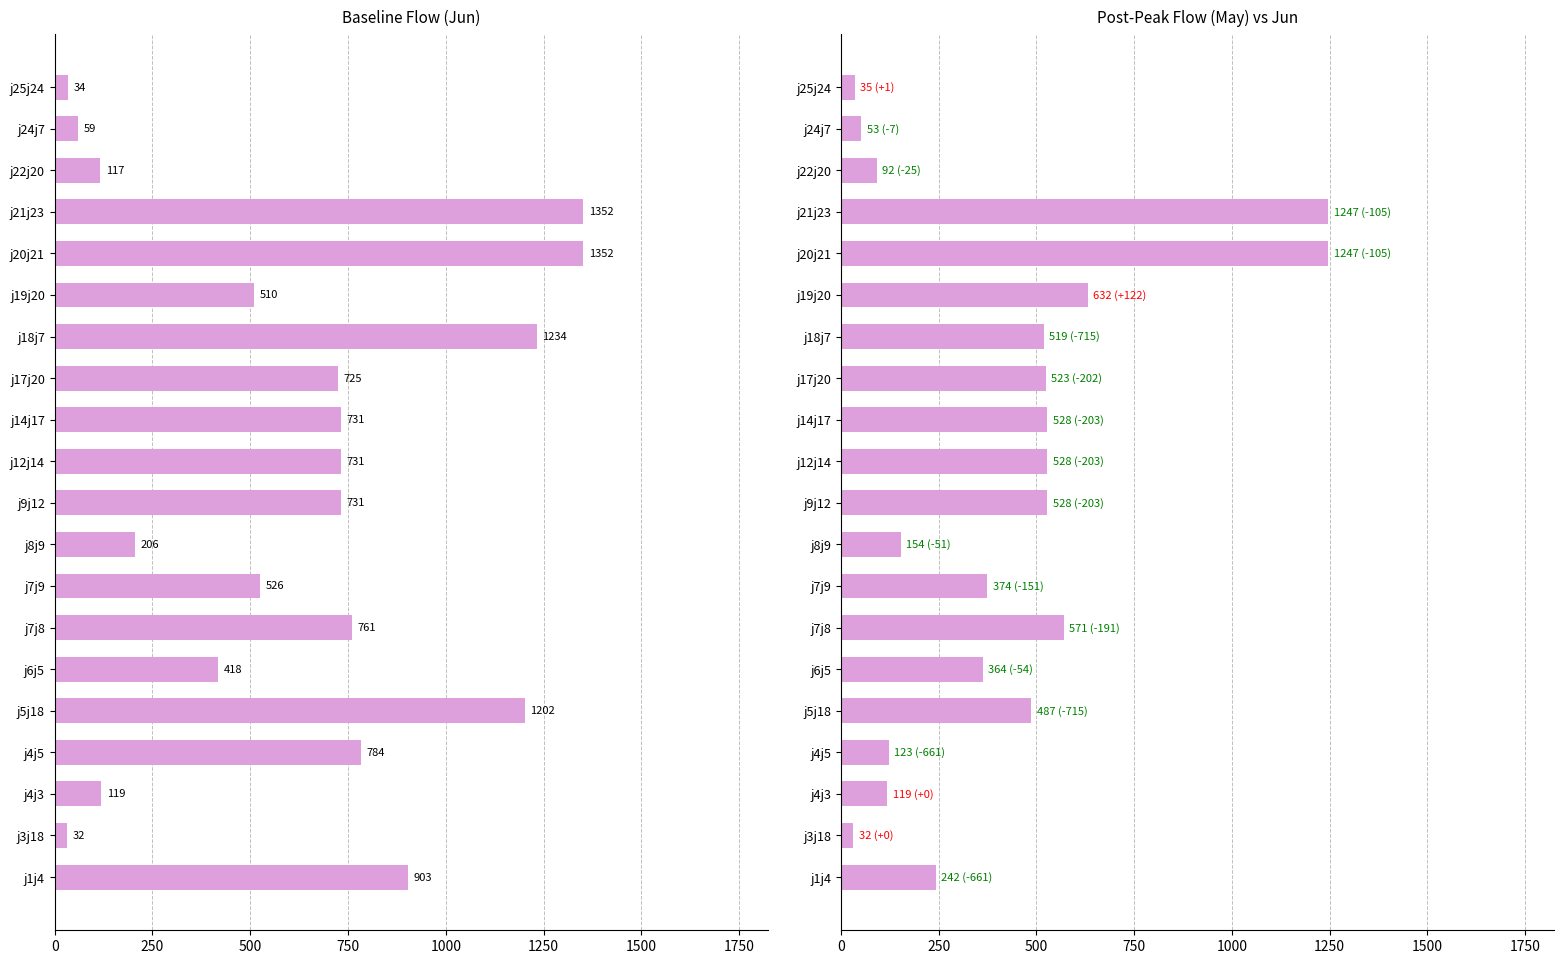

Reading left to right, list all the values displayed in this chart.

Jun: 902.7	32.2	119.2	783.5	1201.5	418.0	761.2	525.7	205.5	731.2	731.2	731.2	725.1	1233.7	509.7	1351.6	1351.6	116.8	59.4	34.3
May: 242.1	32.2	119.2	122.9	486.8	363.9	570.6	374.3	154.1	528.4	528.4	528.4	523.5	519.0	631.6	1246.6	1246.6	91.5	52.6	35.3